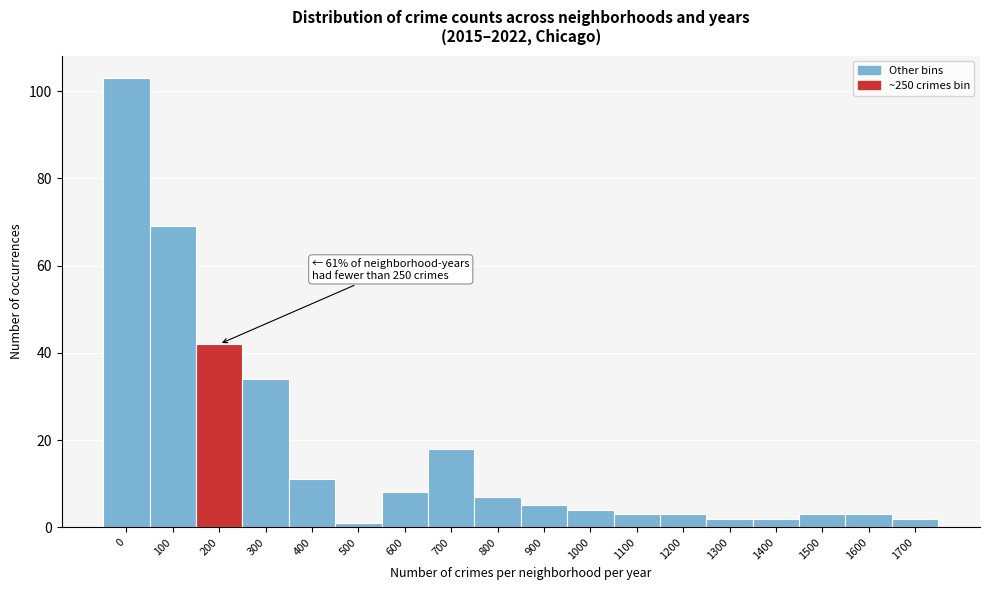

Reading left to right, what are all the values shown in this chart?

0=103	100=69	200=42	300=34	400=11	500=1	600=8	700=18	800=7	900=5	1000=4	1100=3	1200=3	1300=2	1400=2	1500=3	1600=3	1700=2